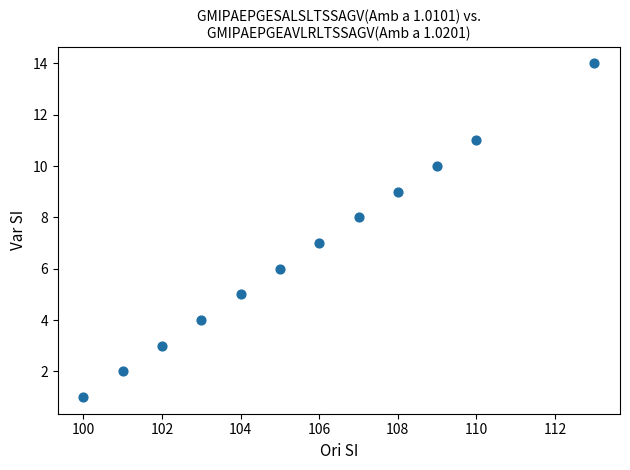

What is the average X value?

106